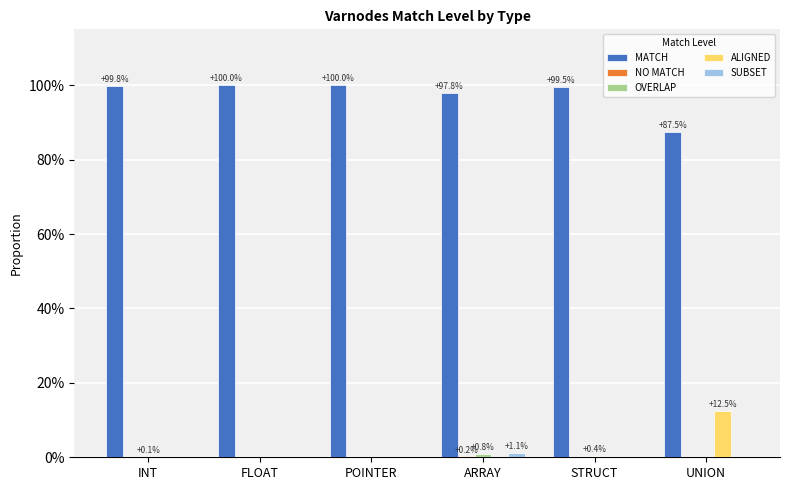

Is it true that OVERLAP equals 0.0 at FLOAT?

True